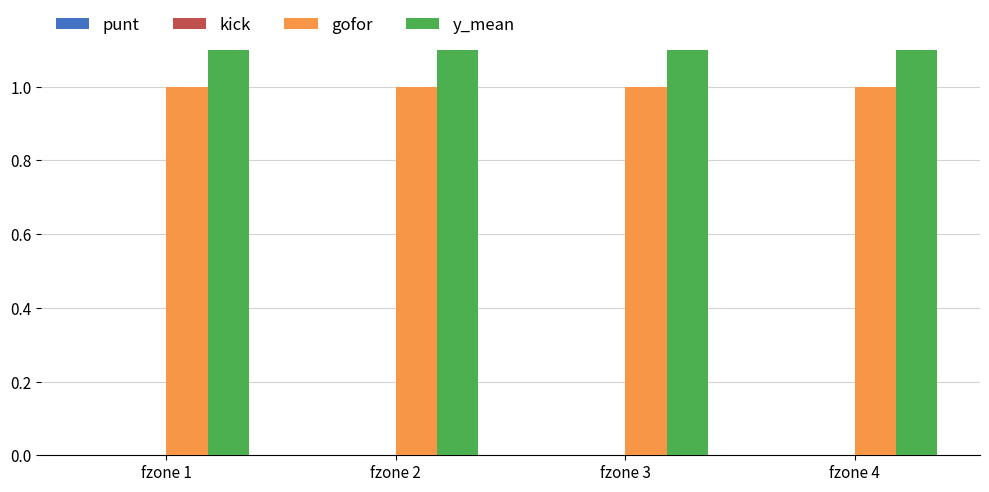

Rank the series by their maximum value, from highest to lowest.

y_mean, gofor, punt, kick